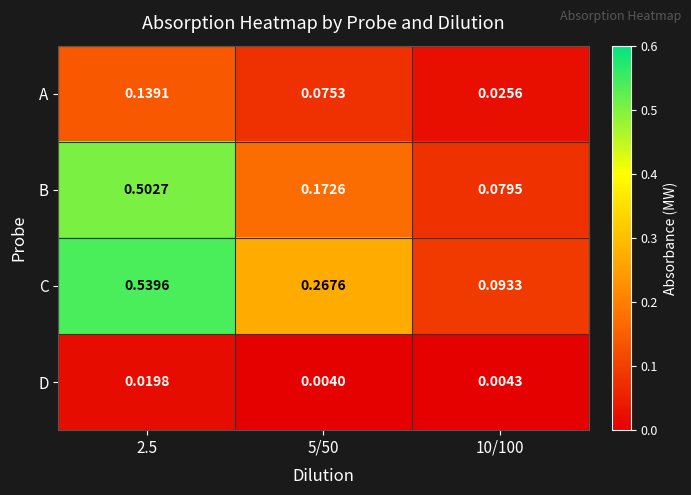

List the series in order of their peak value, lowest first.

D, A, B, C